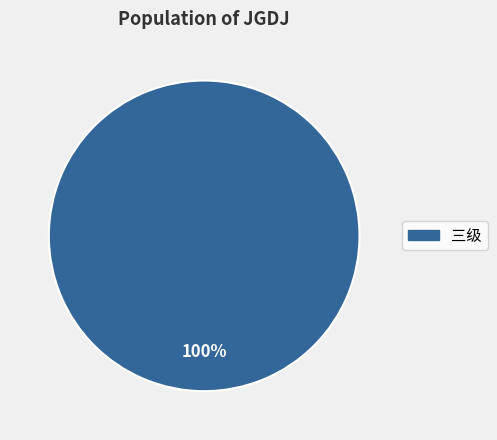

Is there any slice that represents more than half of the pie?

Yes